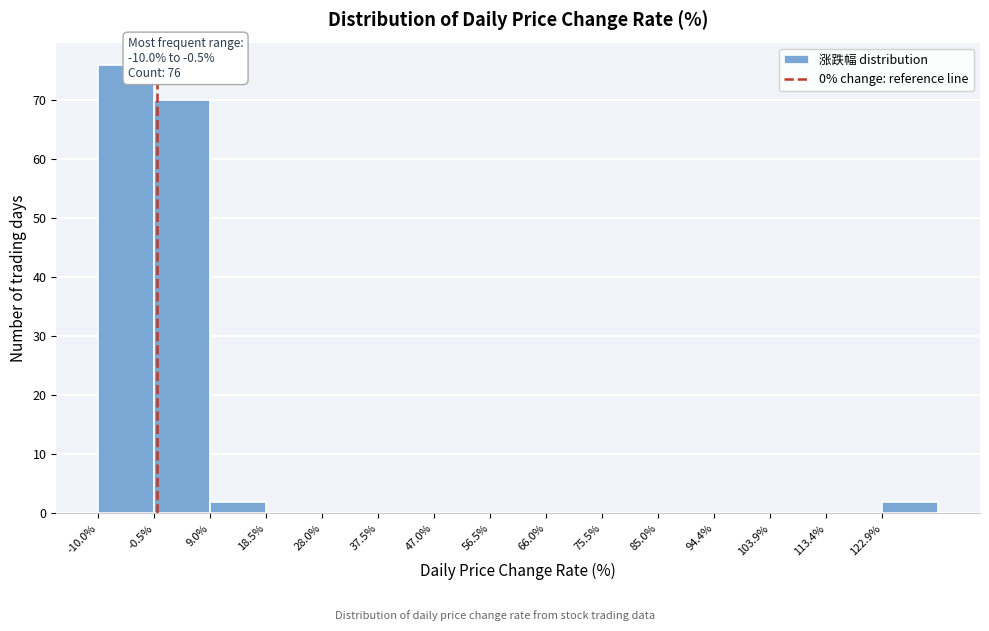

Over which range of the x-axis is the bar tallest?

-10 to -1